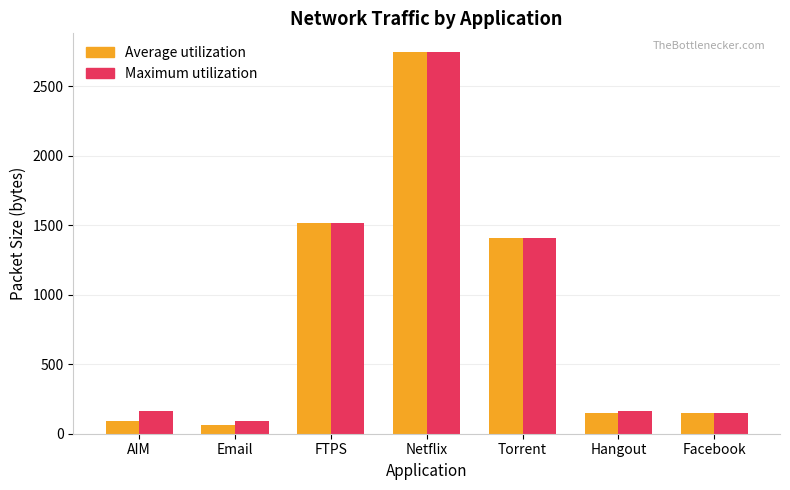

Read the Maximum utilization value at Email.

92